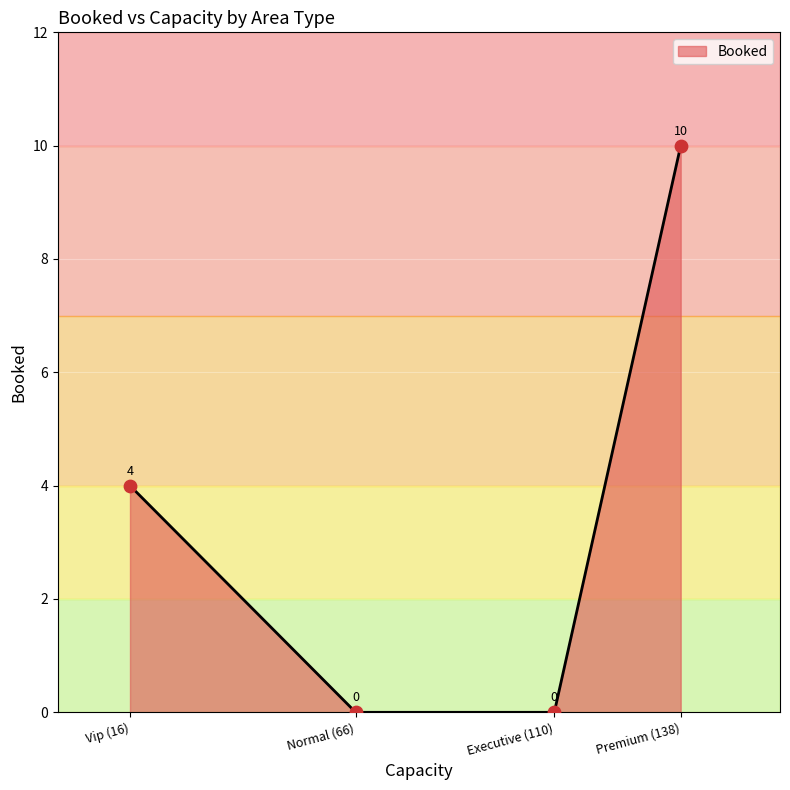

Which has a higher value, Premium (138) or Executive (110)?

Premium (138)